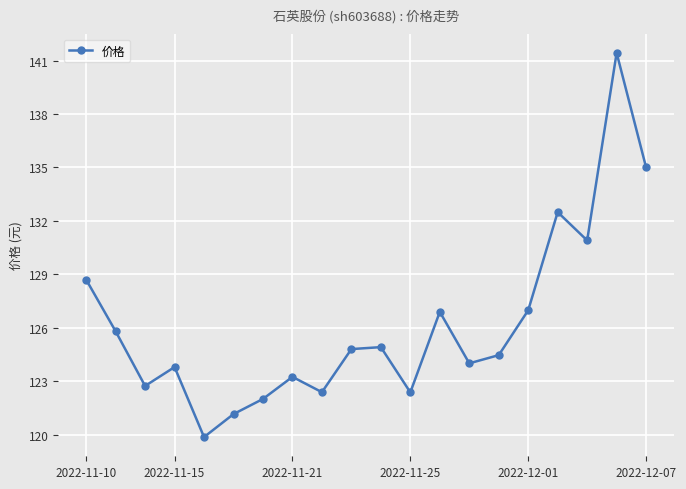

What is the difference between the maximum and second lowest values?

20.3